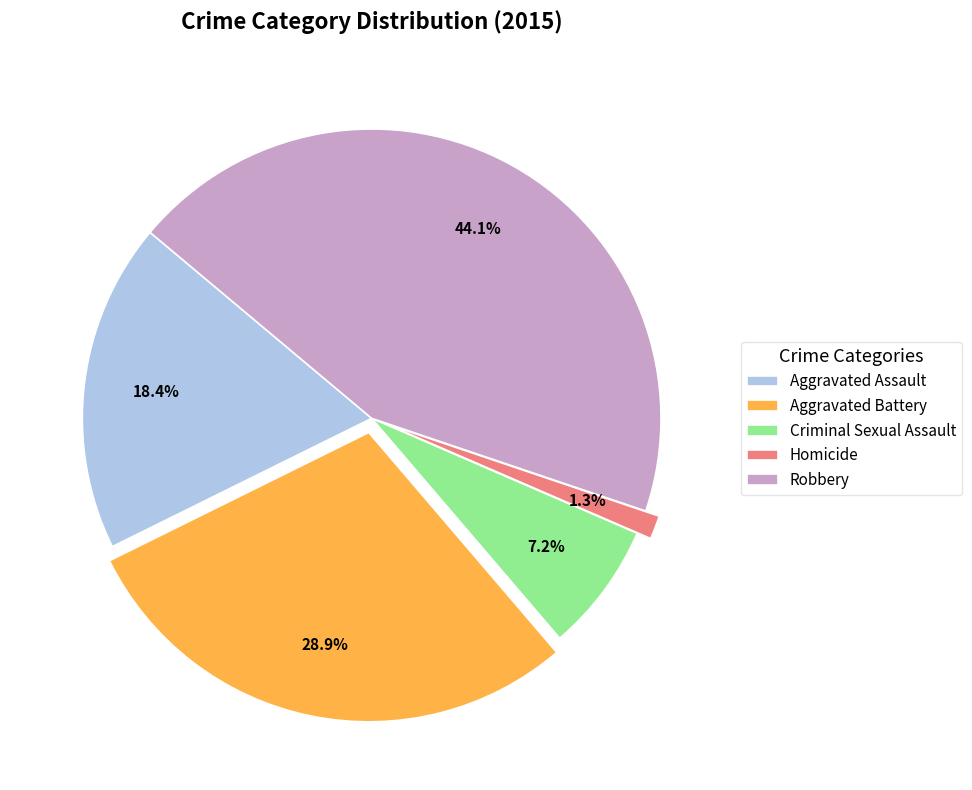

To the nearest percent, what is the combined percentage of Criminal Sexual Assault and Aggravated Battery?

36%